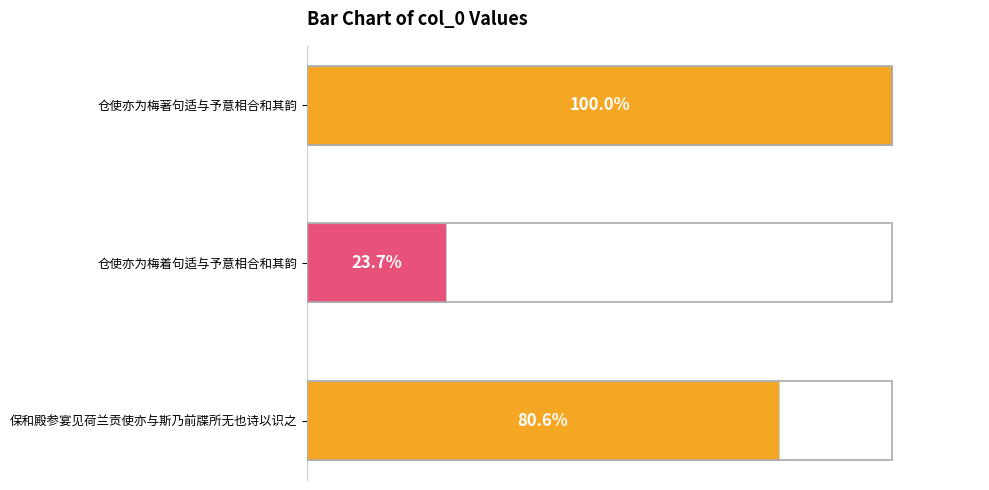

Are the bars horizontal?

Yes